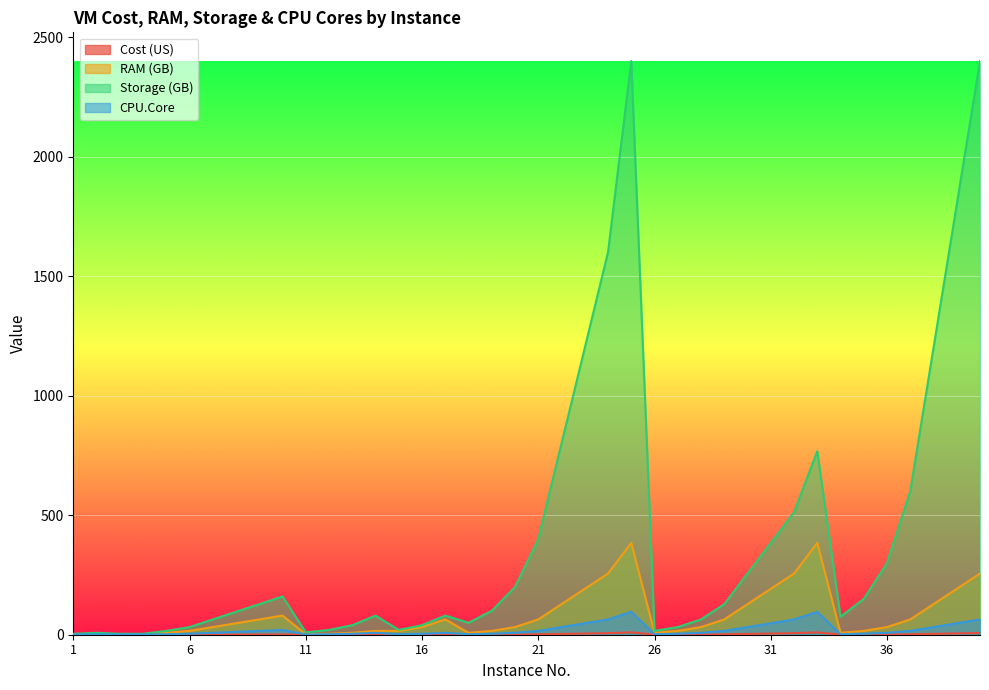

What is the sum of all Cost (US) values?

80.7